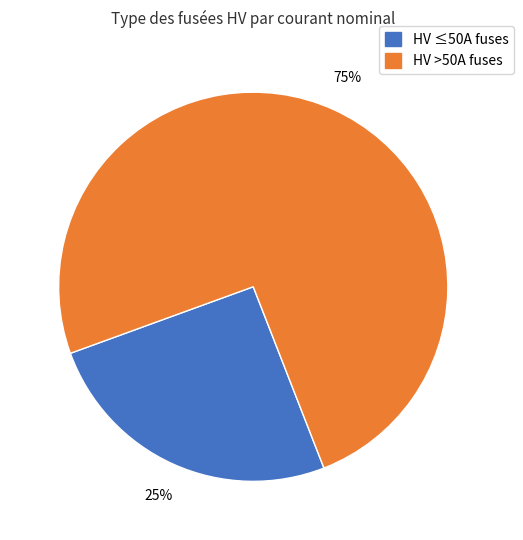

Rank the categories by value from lowest to highest.

HV ≤50A fuses, HV >50A fuses